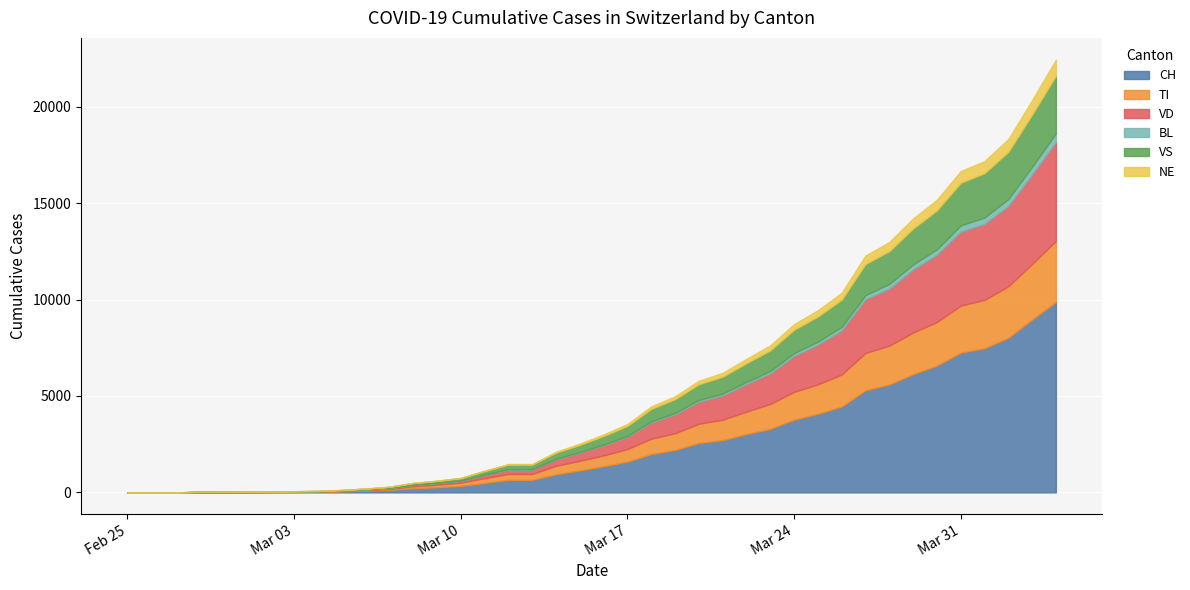

Reading right to left, list all the values displayed in this chart.

CH: 9877	8961	8015	7474	7245	6573	6128	5596	5294	4450	4075	3772	3292	3028	2706	2561	2200	1986	1595	1359	1139	938	652	652	491	337	268	214	131	90	56	35	27	22	16	15	13	2	1	0
TI: 3163	2886	2672	2508	2440	2261	2161	2011	1935	1663	1527	1442	1292	1161	1063	1000	868	797	654	561	499	441	302	301	247	167	131	104	52	36	22	15	12	10	7	6	6	0	0	0
VD: 5127	4641	4163	3941	3836	3492	3267	2960	2785	2289	2056	1866	1593	1428	1261	1145	983	843	640	532	426	340	236	236	169	100	85	73	46	30	19	11	8	6	4	4	4	0	0	0
BL: 449	397	360	332	323	280	259	239	215	177	156	141	123	108	96	87	70	57	39	31	27	22	14	14	11	8	7	6	4	3	2	1	1	1	1	1	0	0	0	0
VS: 2991	2706	2445	2298	2208	2013	1870	1702	1614	1413	1308	1213	1068	975	875	817	713	647	522	444	376	320	239	239	189	130	106	88	57	38	25	16	12	10	7	6	6	0	0	0
NE: 836	751	664	625	607	555	519	473	440	360	322	293	254	226	199	179	151	129	97	80	63	49	31	31	22	14	11	9	5	3	2	1	1	1	0	0	0	0	0	0